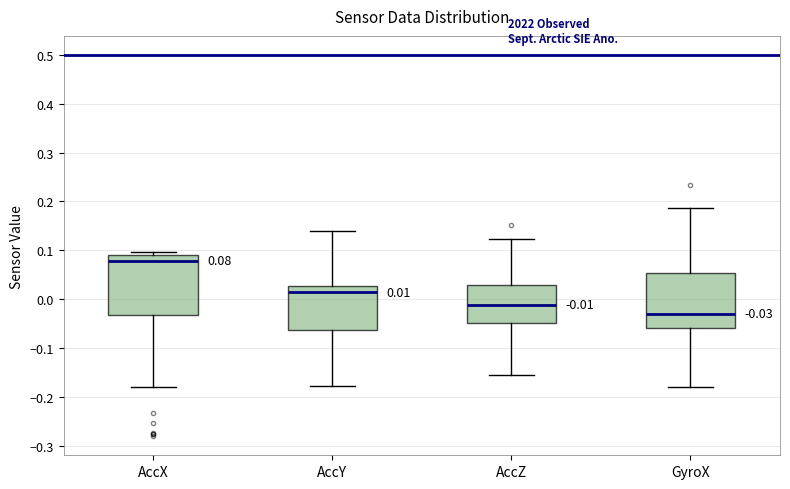

Which box has the highest median line?

AccX